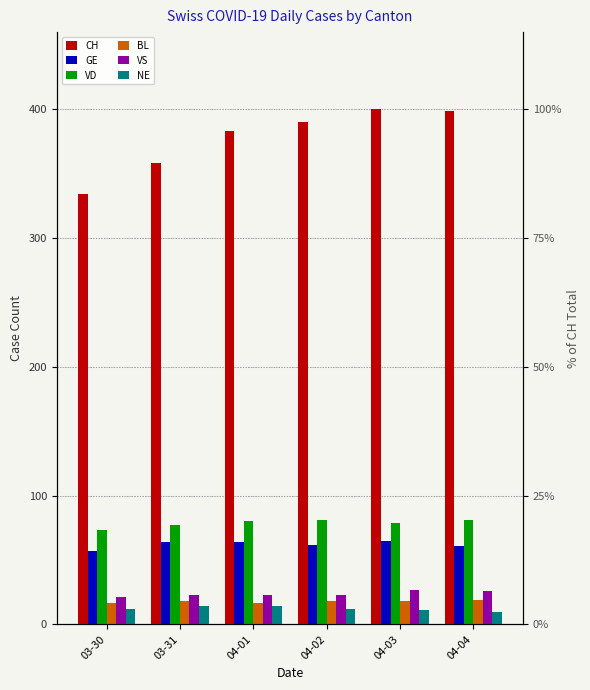

How many groups of bars are there?

6